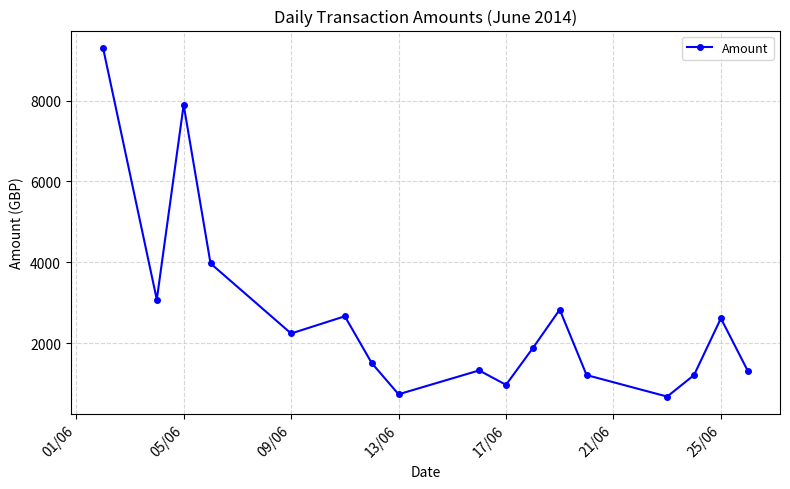

How many data points does each series have?

17